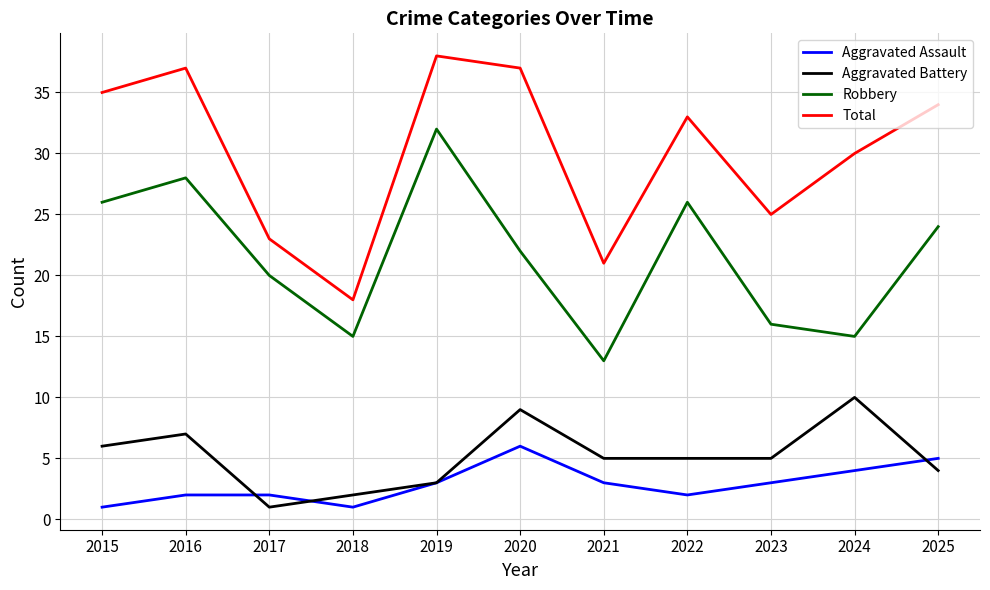

What is the spread (max minus min) of values at 2022?

31